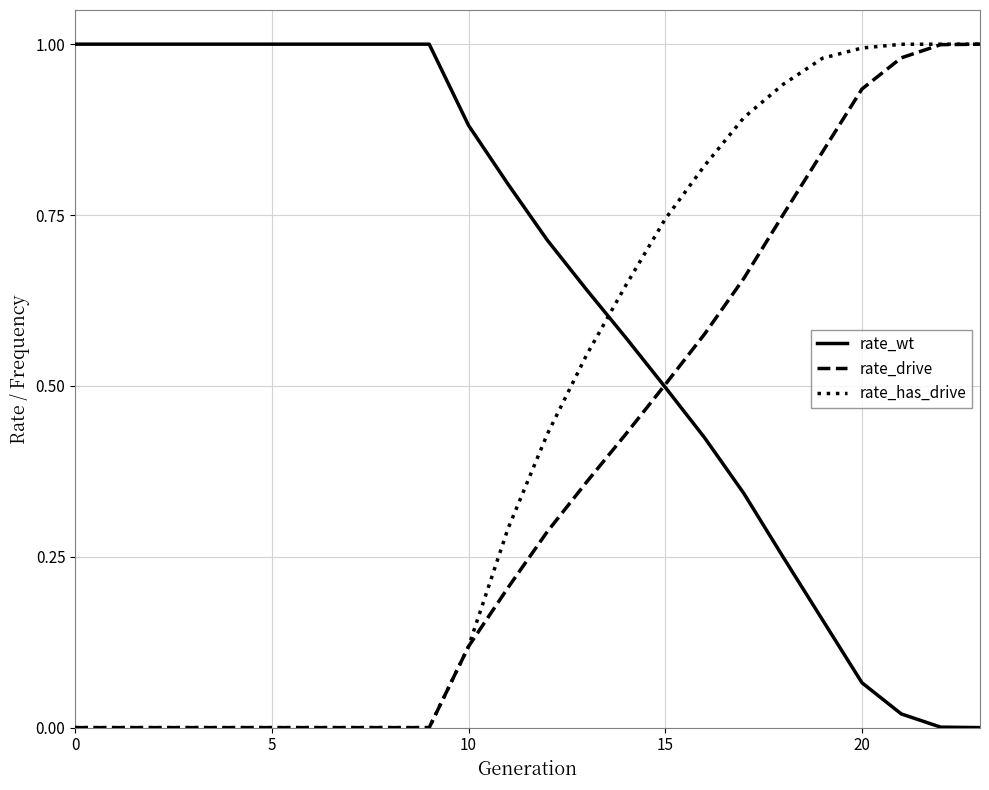

What is the sum of all rate_drive values?

8.6